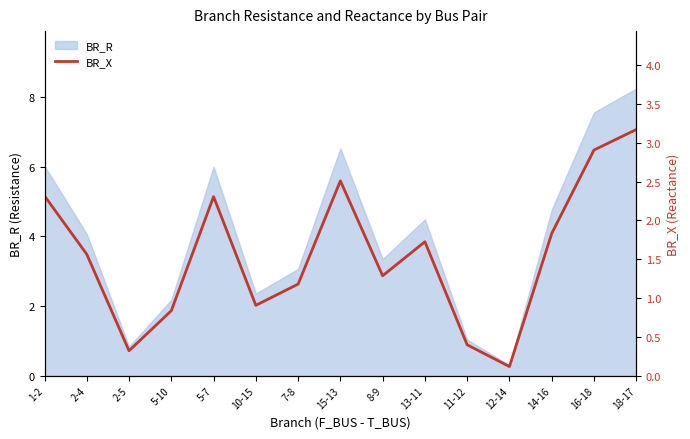

What is the difference between the maximum and minimum values?

3.1